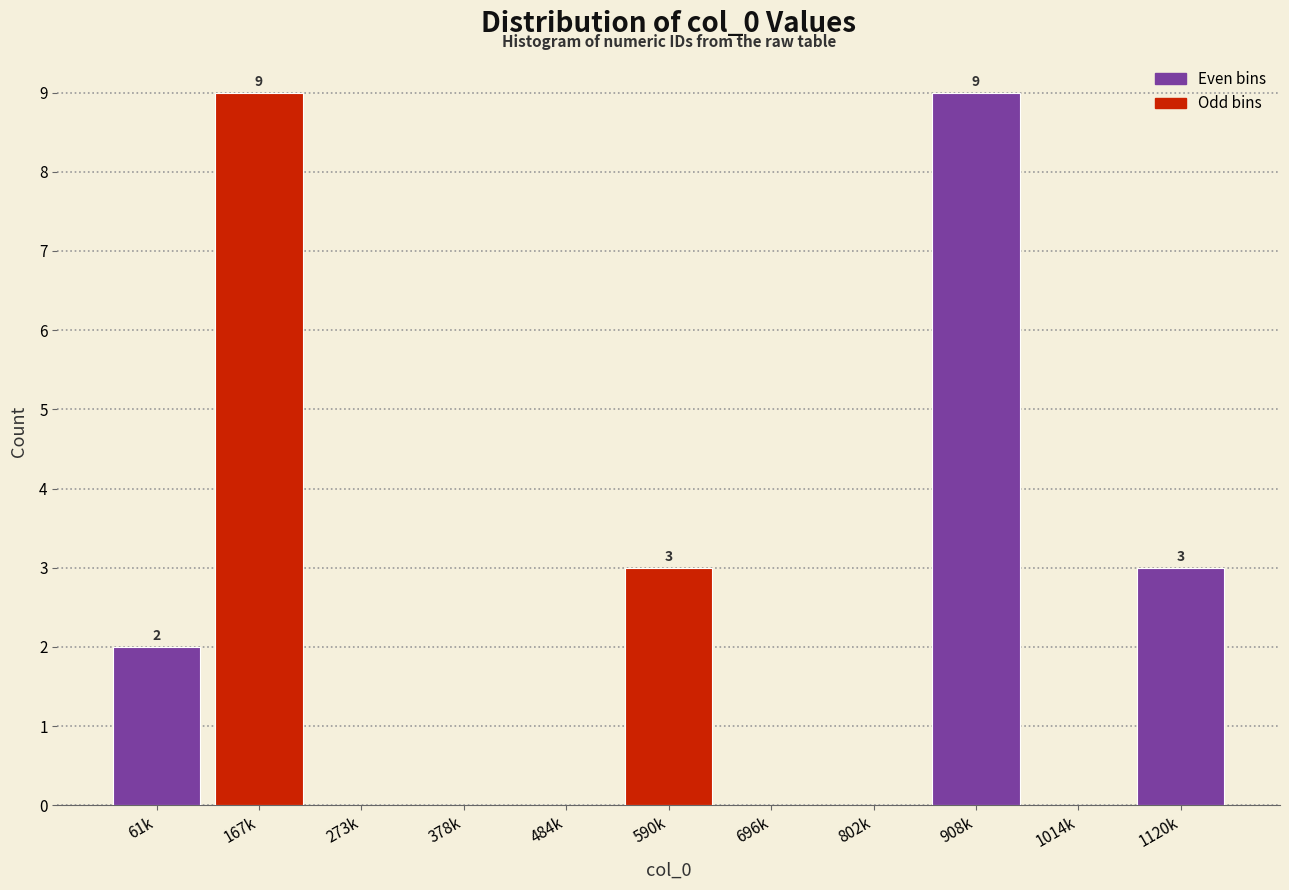

Reading right to left, list all the values displayed in this chart.

1120k=3	1014k=0	908k=9	802k=0	696k=0	590k=3	484k=0	378k=0	273k=0	167k=9	61k=2